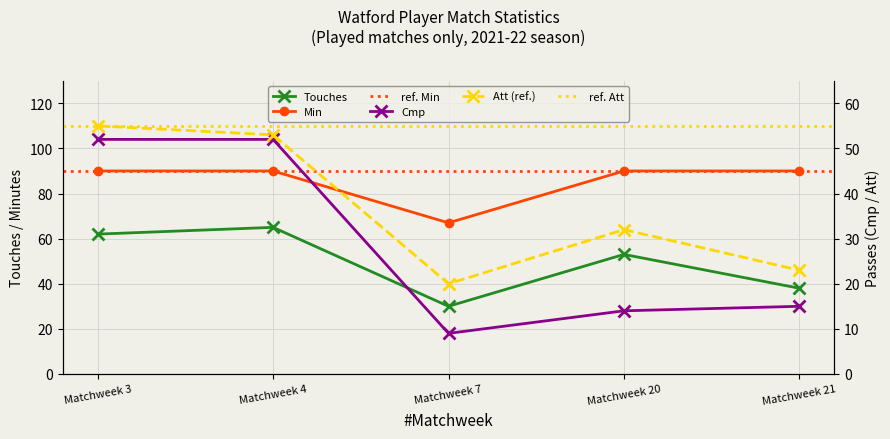

How many data points does each series have?

5